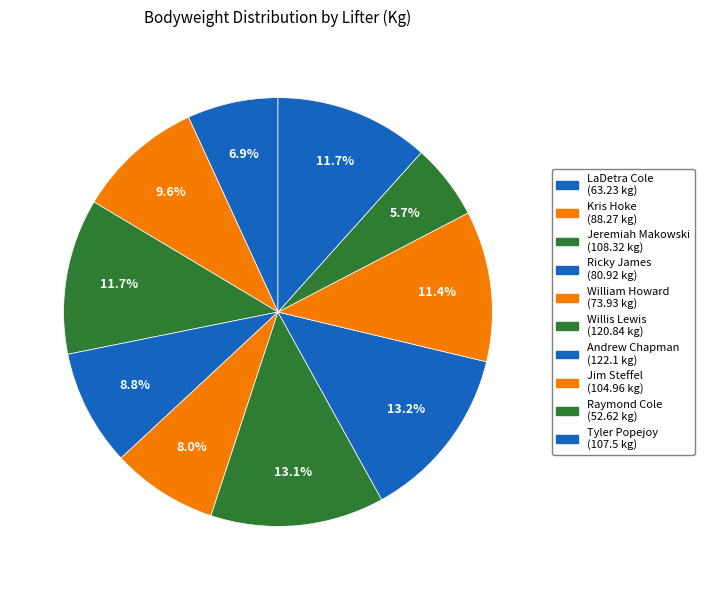

The Andrew Chapman slice represents 4% of the pie. True or false?

False